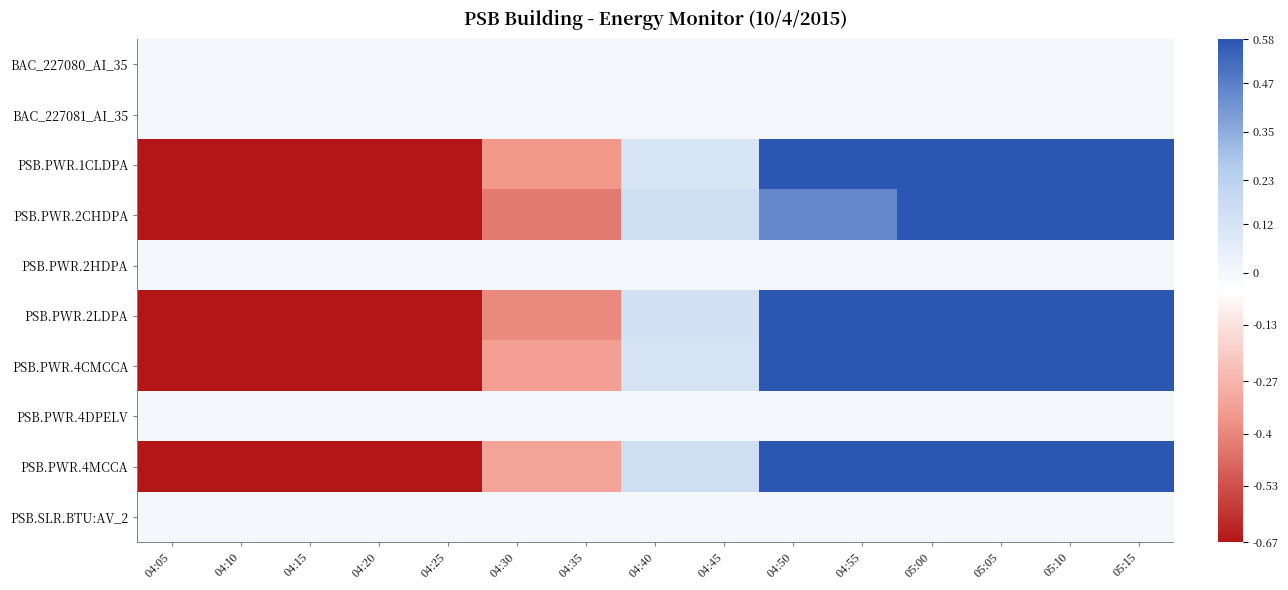

Between 04:55 and 05:05, which series saw the biggest shift?

PSB.PWR.2CHDPA